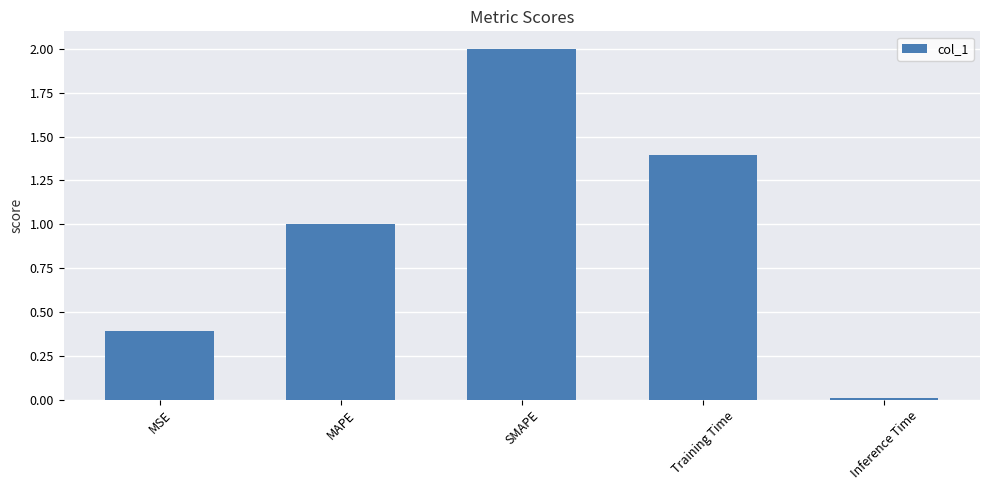

Are the bars horizontal?

No